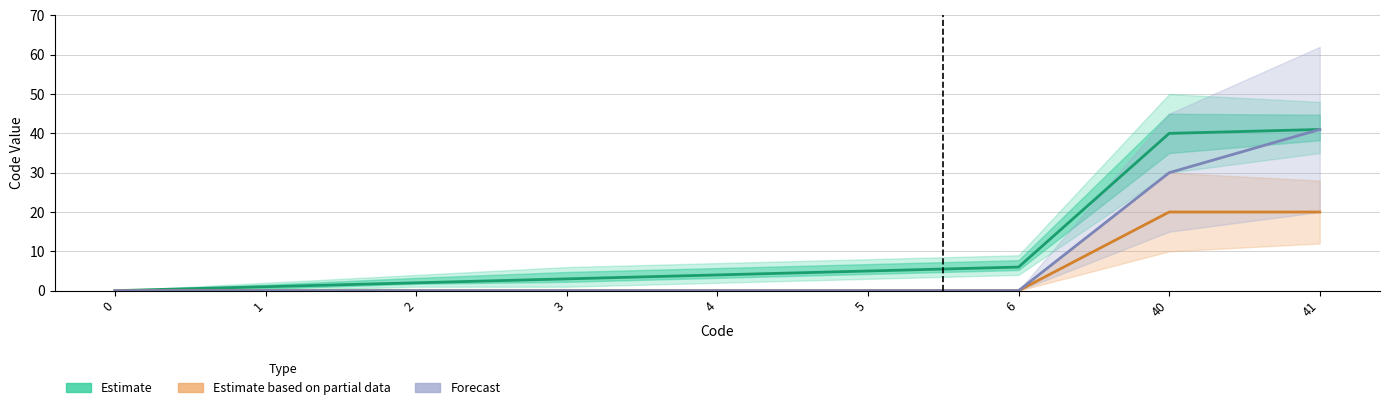

The Forecast series shows 27 at 5. True or false?

False